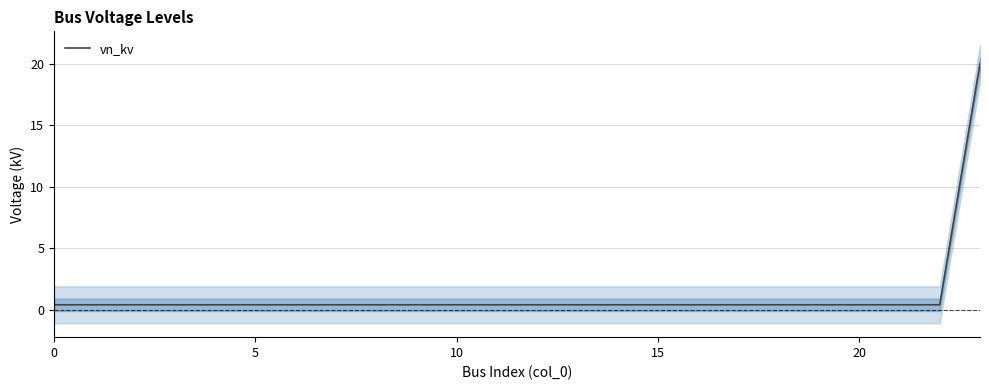

What is the value of the 22nd point from the left?

0.4